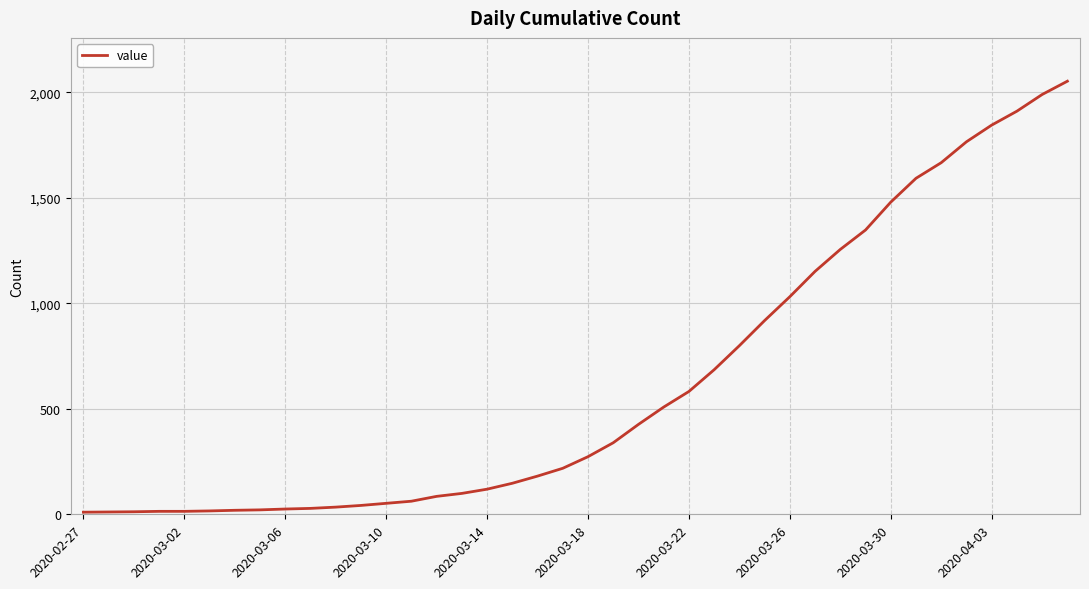

What is the difference between the maximum and minimum values?

2042